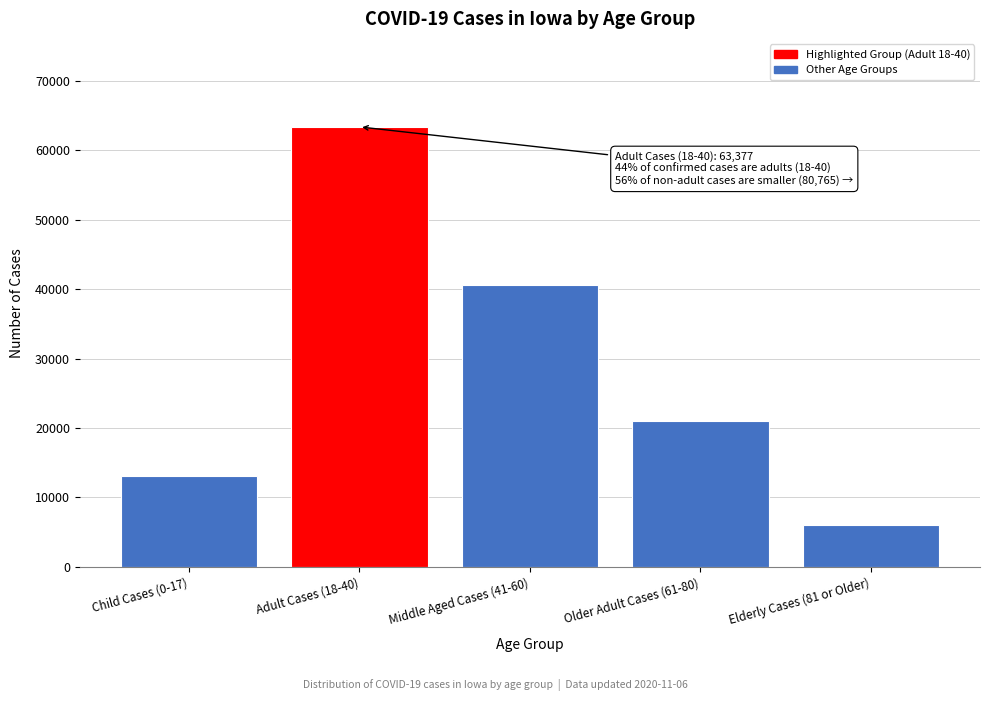

Reading left to right, transcribe all the data shown in this chart.

13031	63377	40587	21079	6032